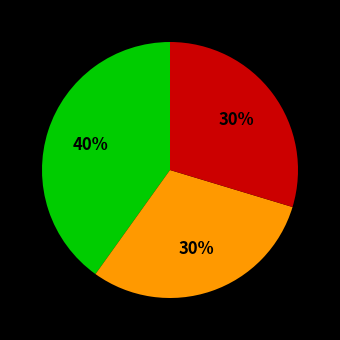

Does any single category account for the majority?

No